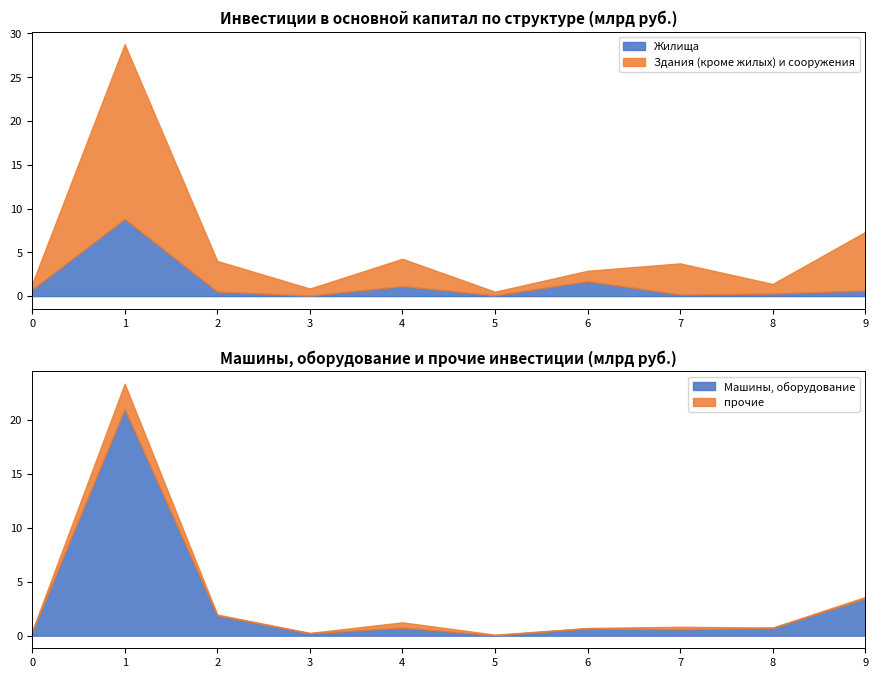

How many interior local valleys does the Жилища series have?

3